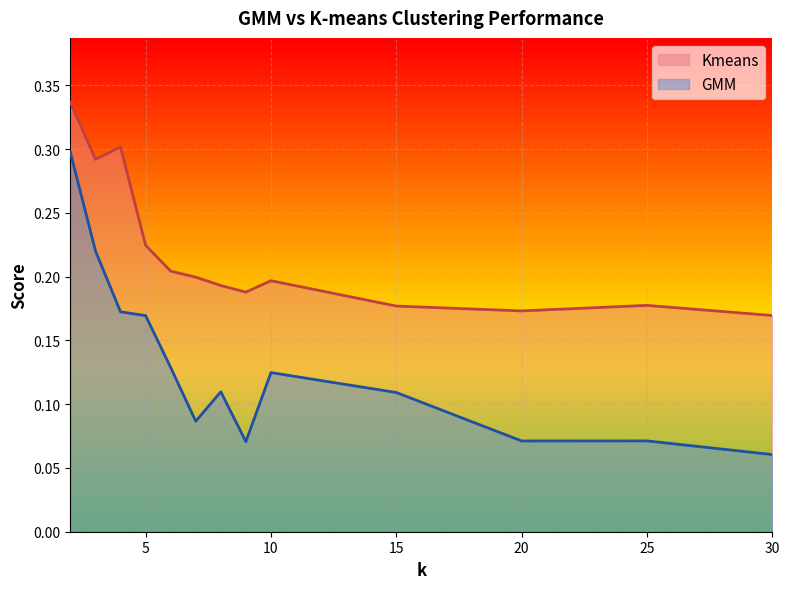

Reading left to right, list all the values displayed in this chart.

GMM: 2=0.3	3=0.2	4=0.2	5=0.2	6=0.1	7=0.1	8=0.1	9=0.1	10=0.1	15=0.1	20=0.1	25=0.1	30=0.1
Kmeans: 2=0.3	3=0.3	4=0.3	5=0.2	6=0.2	7=0.2	8=0.2	9=0.2	10=0.2	15=0.2	20=0.2	25=0.2	30=0.2